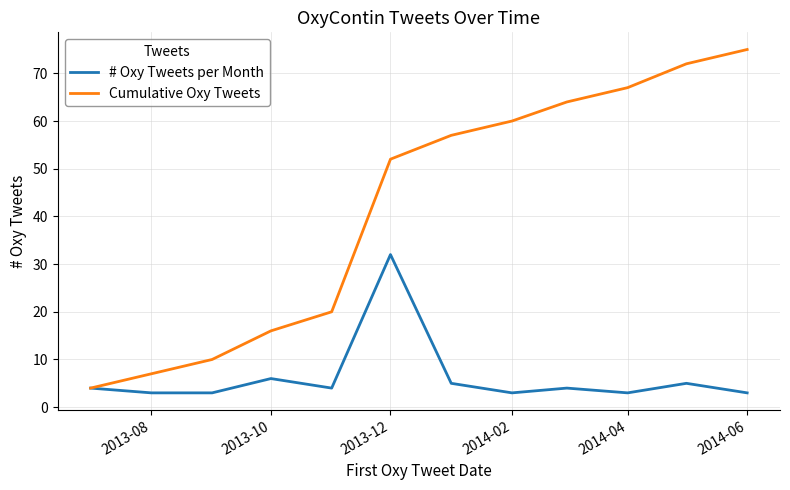

List the series in order of their peak value, highest first.

Cumulative Oxy Tweets, # Oxy Tweets per Month